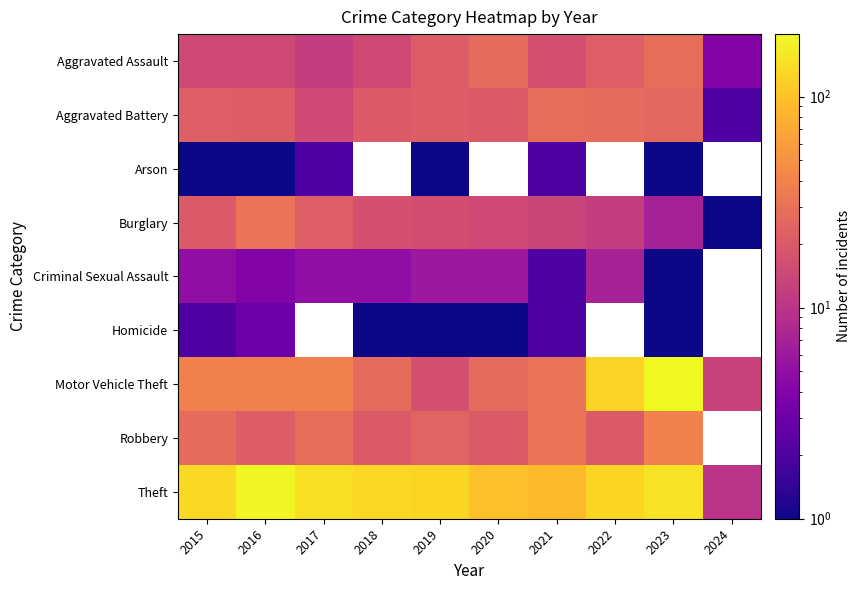

Is it true that Burglary equals 51.6 at 2016?

False